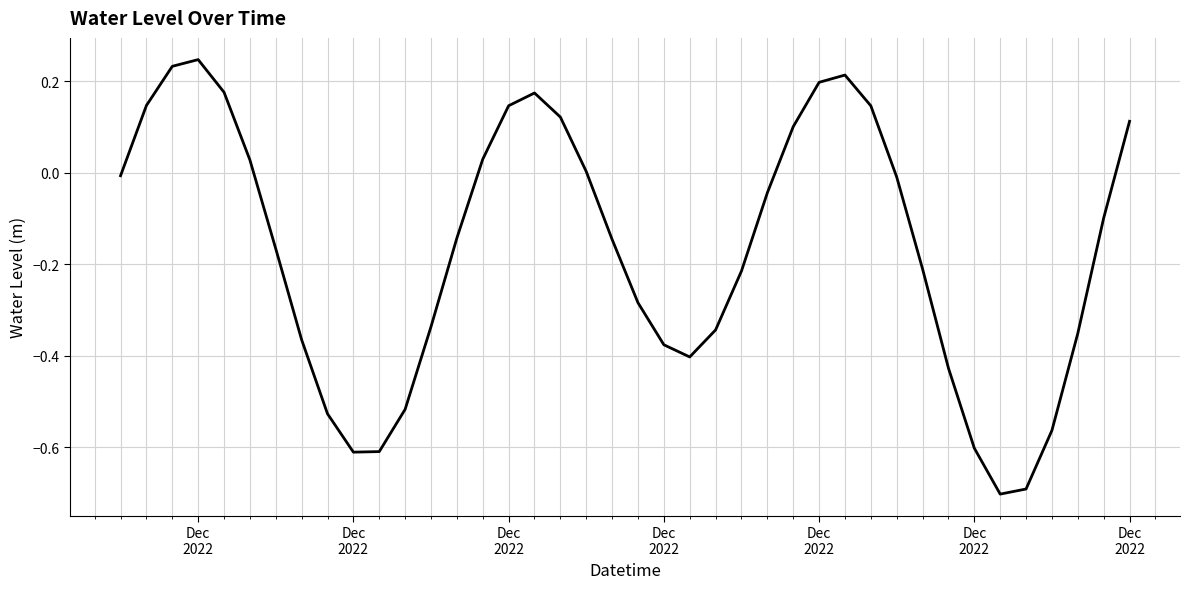

Does the chart display data point markers on the line(s)?

No